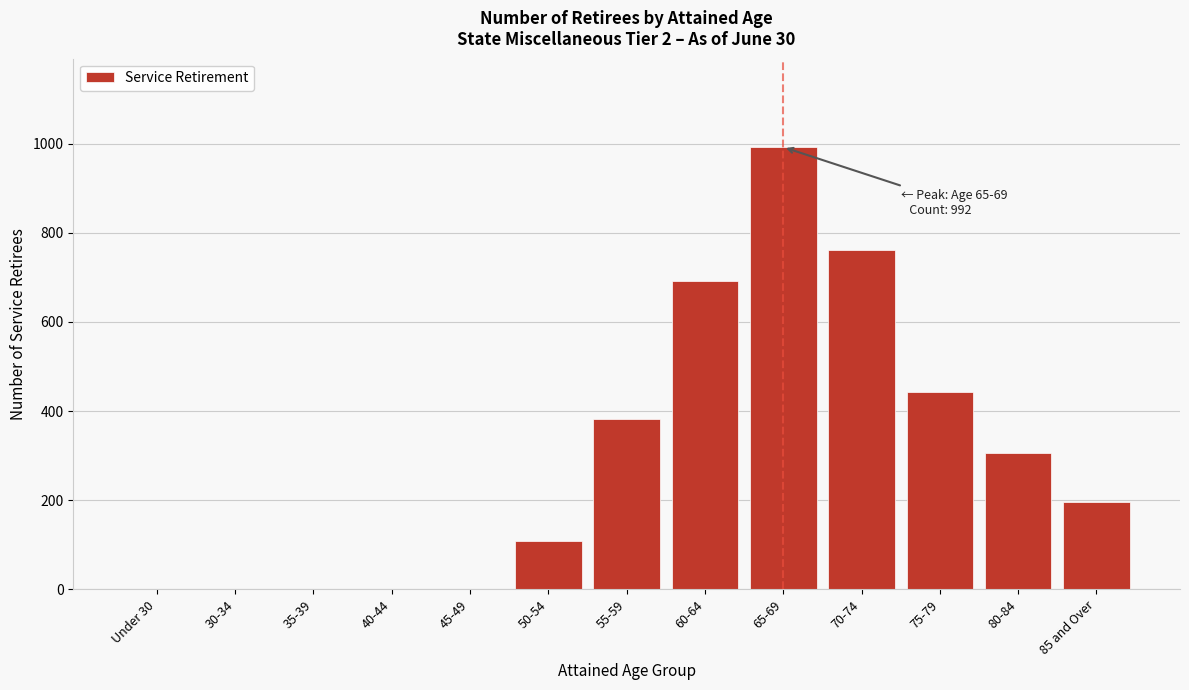

Reading left to right, extract all data points from this chart.

Under 30=0	30-34=0	35-39=0	40-44=0	45-49=0	50-54=109	55-59=383	60-64=691	65-69=992	70-74=762	75-79=443	80-84=307	85 and Over=196